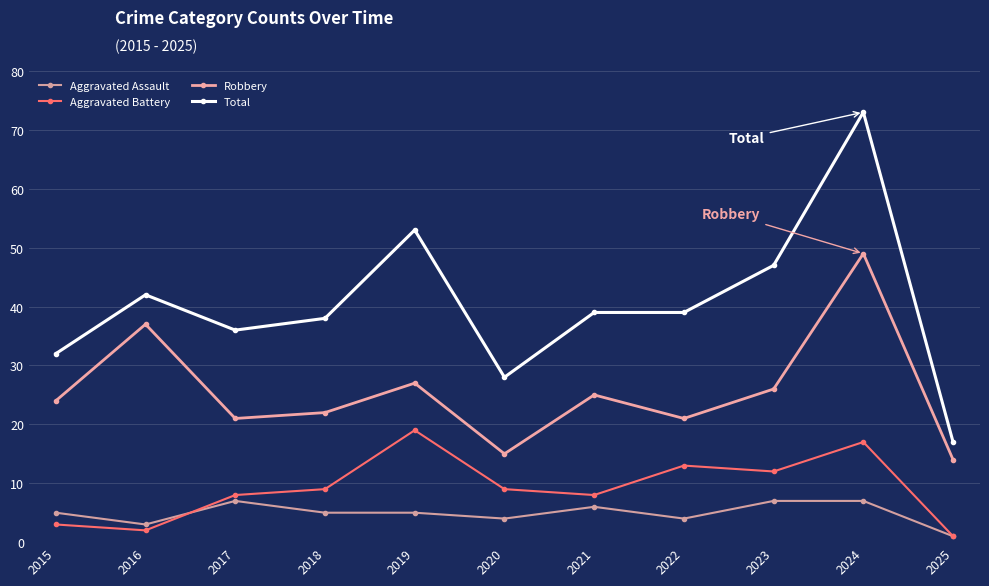

What is the greatest value displayed?

73